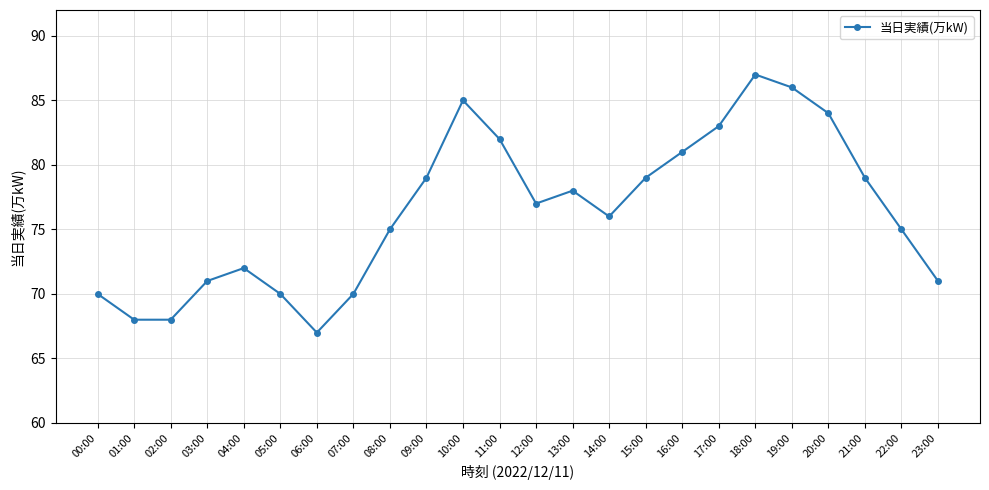

Does the chart have visible grid lines?

Yes